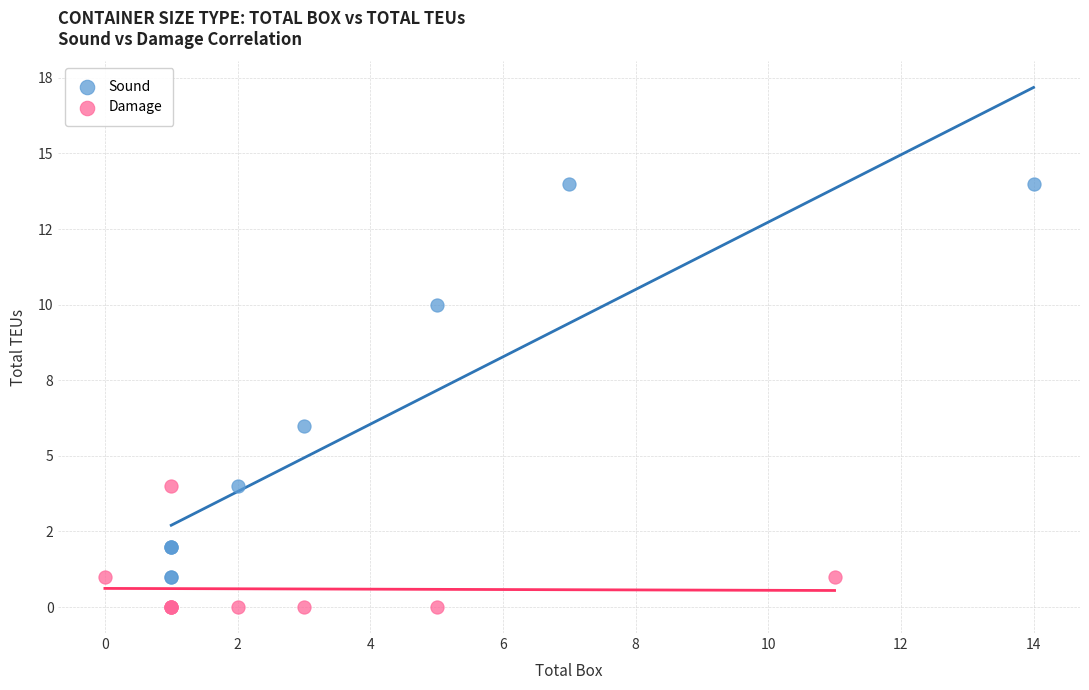

Which series contains the highest Y value?

Sound